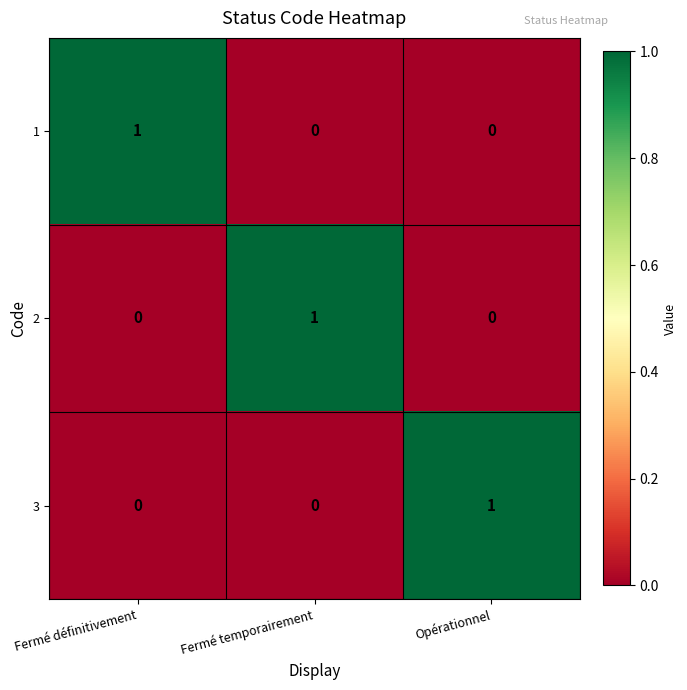

Reading left to right, extract all data points from this chart.

1: Fermé définitivement=1	Fermé temporairement=0	Opérationnel=0
2: Fermé définitivement=0	Fermé temporairement=1	Opérationnel=0
3: Fermé définitivement=0	Fermé temporairement=0	Opérationnel=1